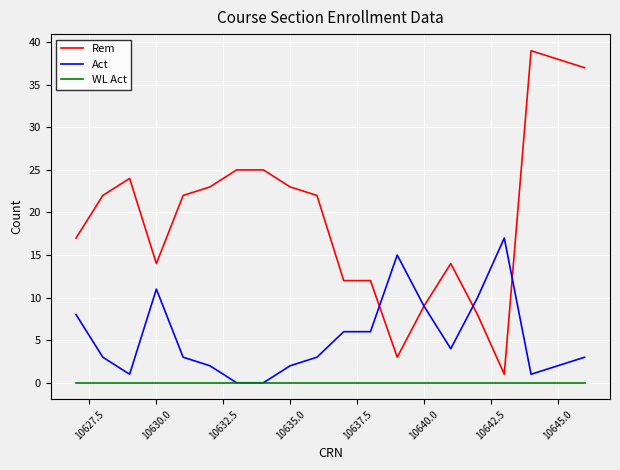

What is the highest value of the Act series?

17